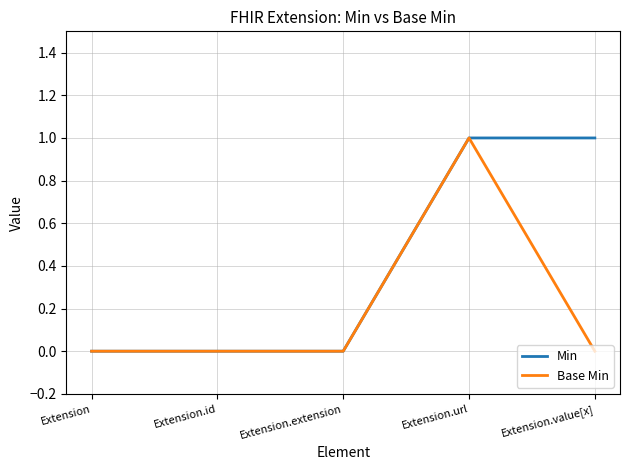

Rank the series by their average value, from lowest to highest.

Base Min, Min